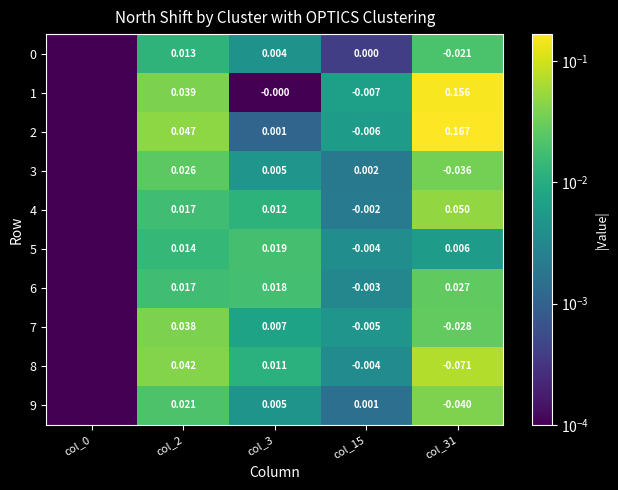

Is the value of 9 at col_2 greater than the value of 5 at col_15?

Yes